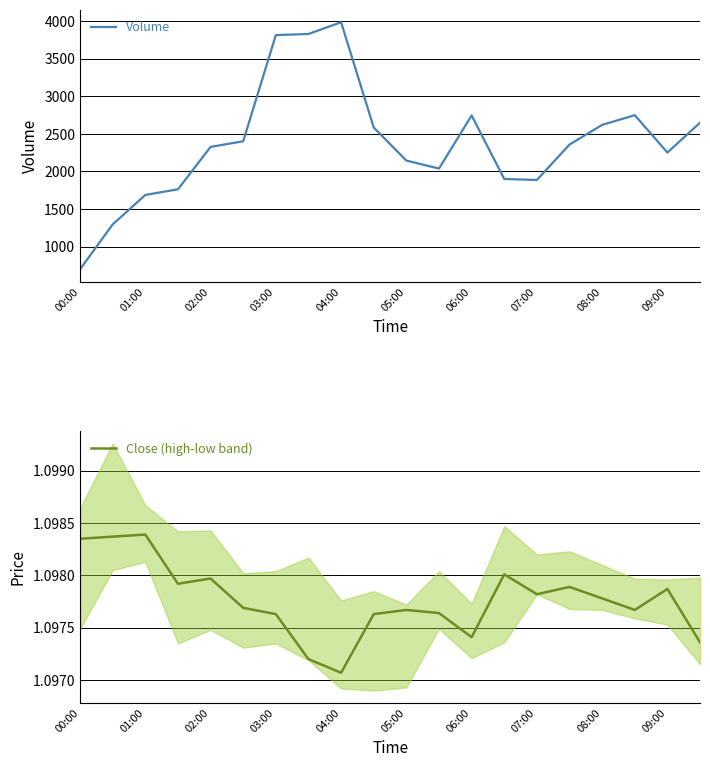

Rank the series by their average value, from lowest to highest.

Close (high-low band), Volume